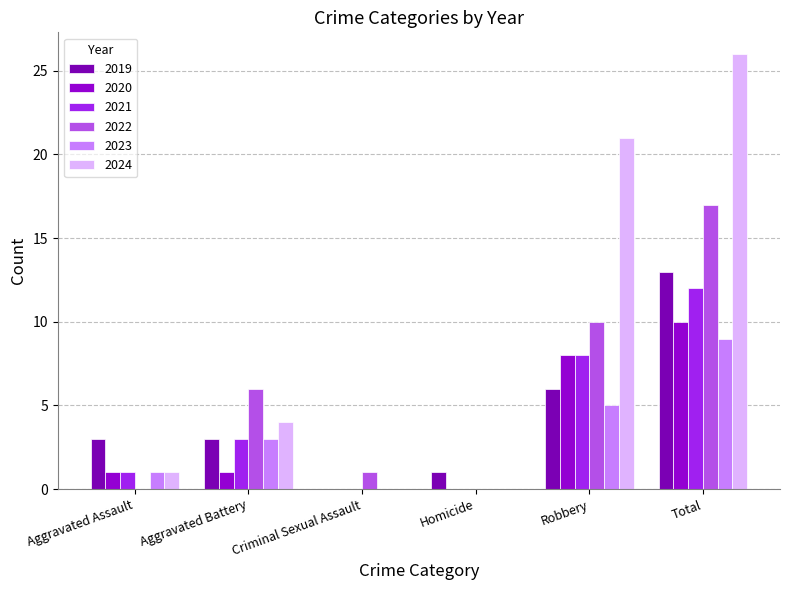

True or false: 2024 has a value of 2 at Aggravated Assault.

False